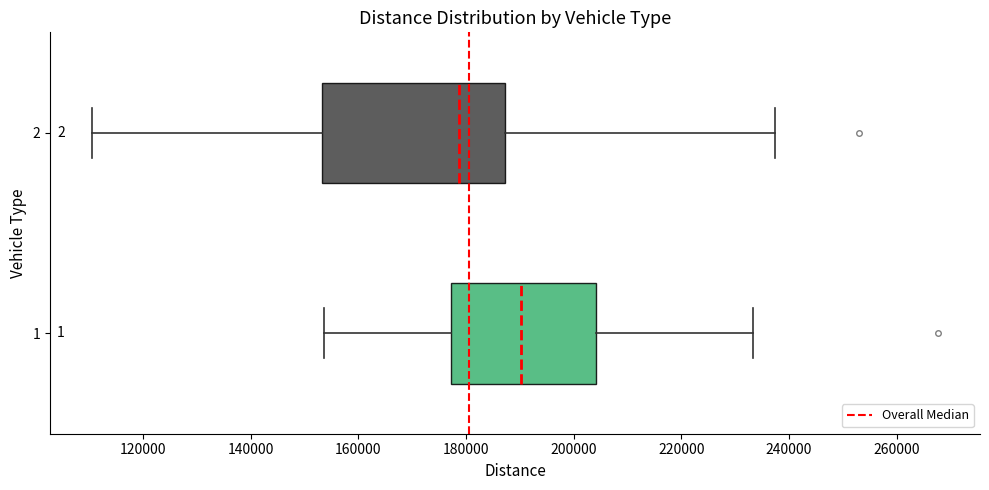

Which box's median line is the furthest to the right?

1